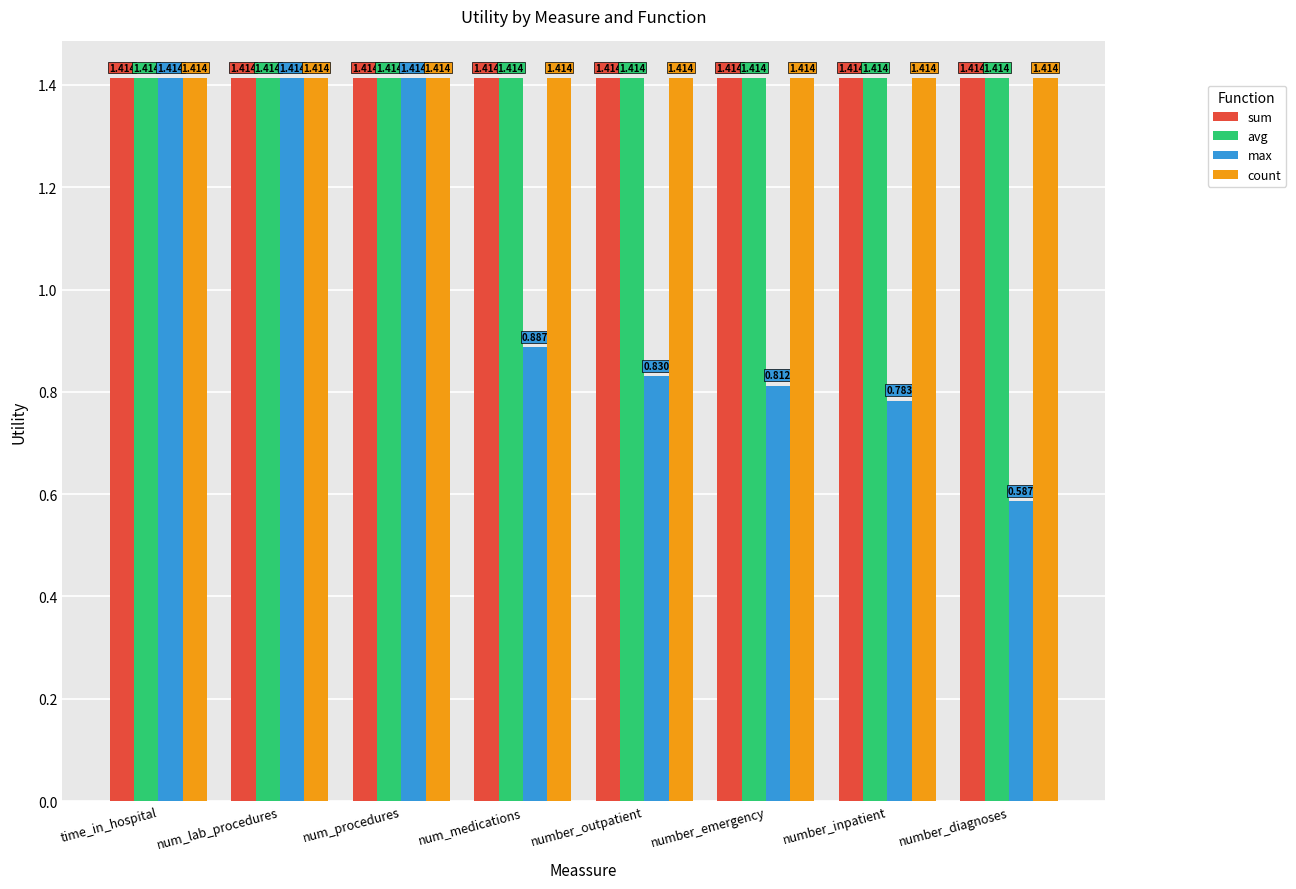

What are all the series names shown in the legend?

sum, avg, max, count